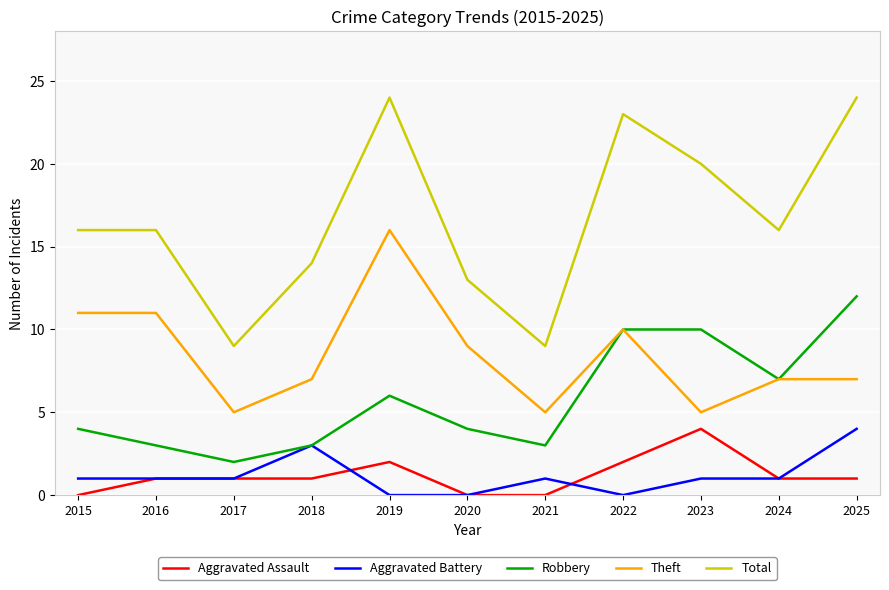

True or false: Aggravated Assault and Robbery cross at least once.

False